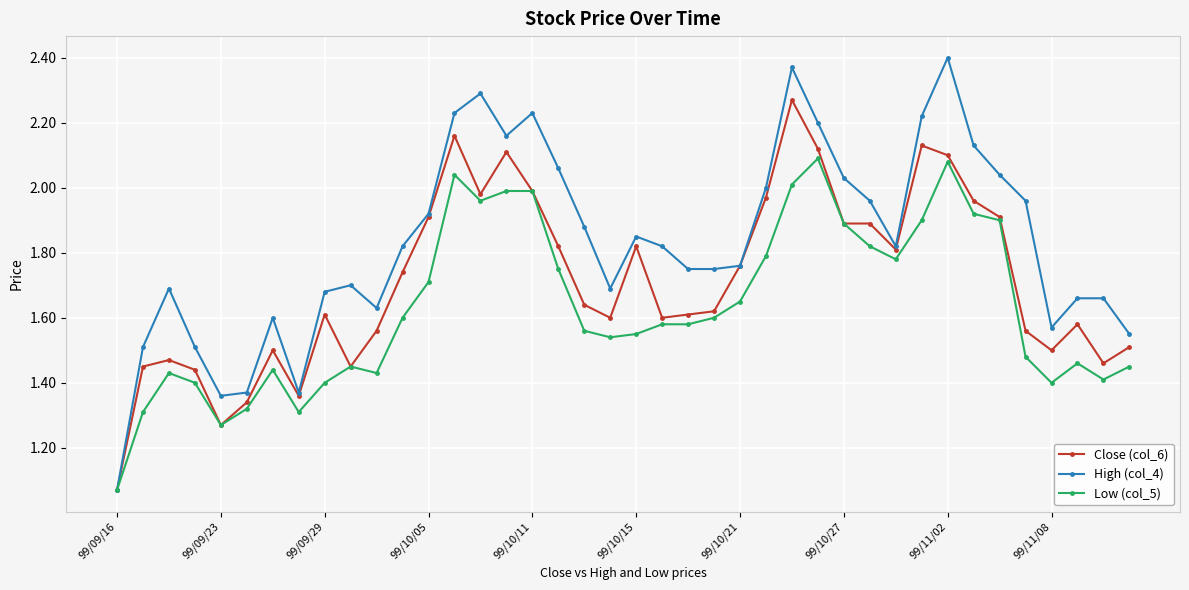

How many lines are shown in the chart?

3